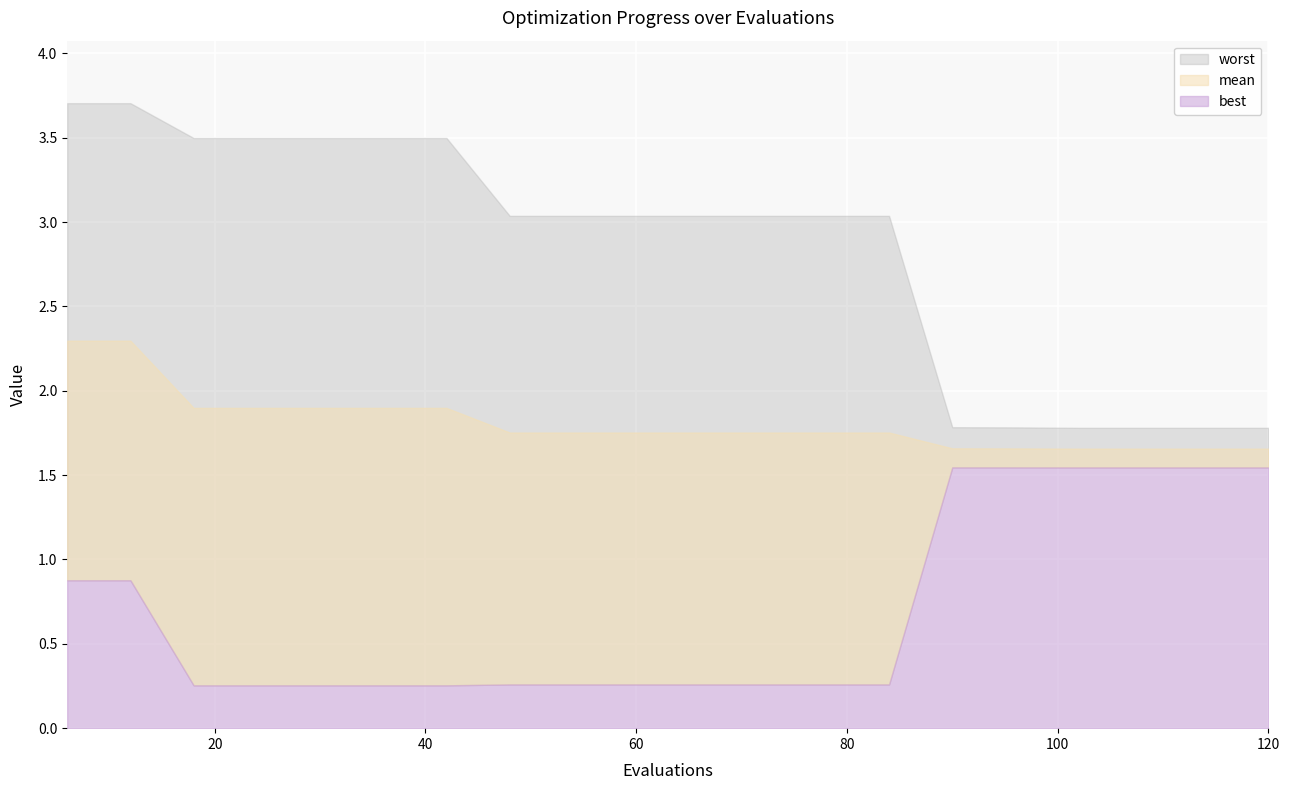

What is the value of the worst point at the 16th from the left?

1.8